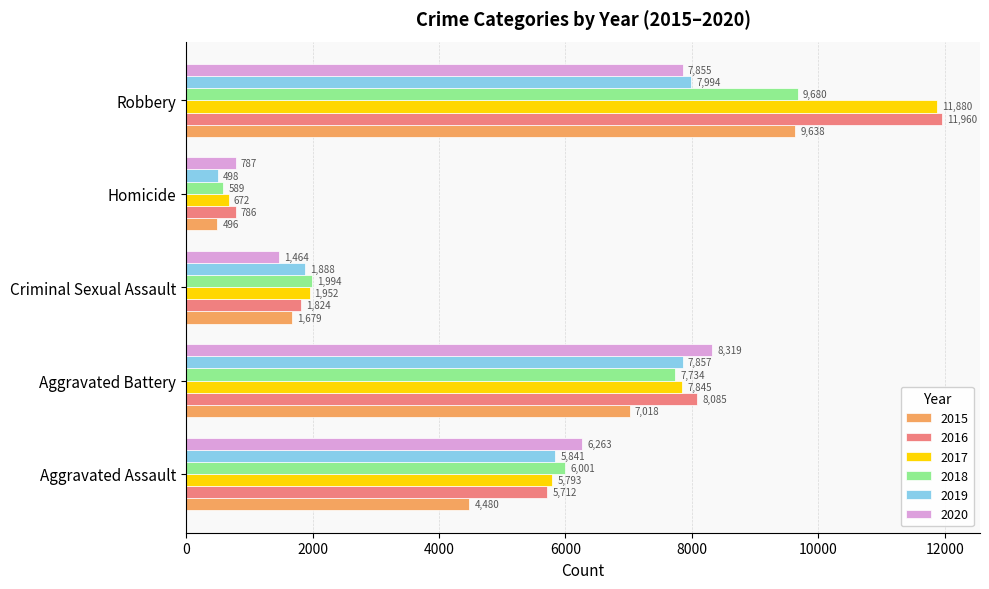

Is it true that 2019 equals 7857 at Aggravated Battery?

True